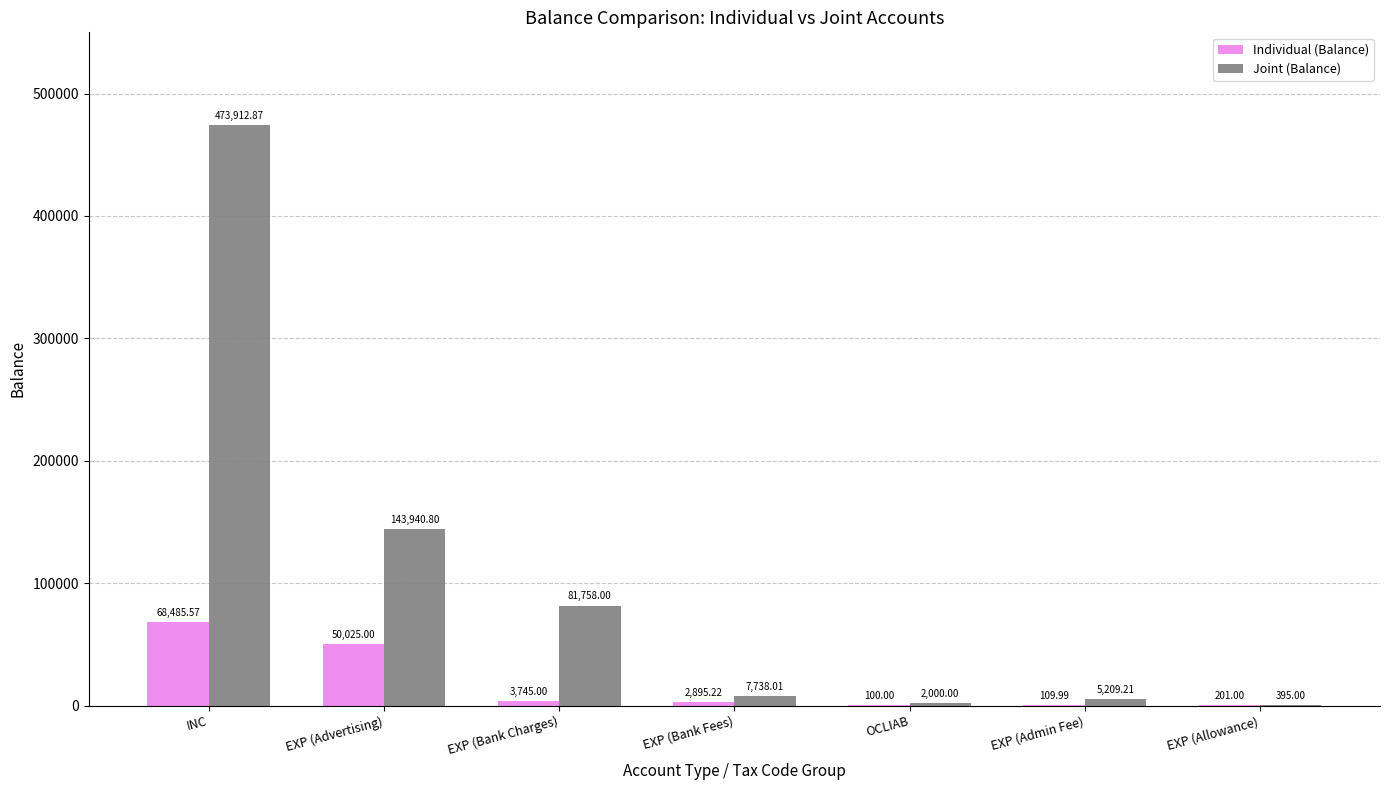

At which label is Individual (Balance) closest to 34292?

EXP (Advertising)